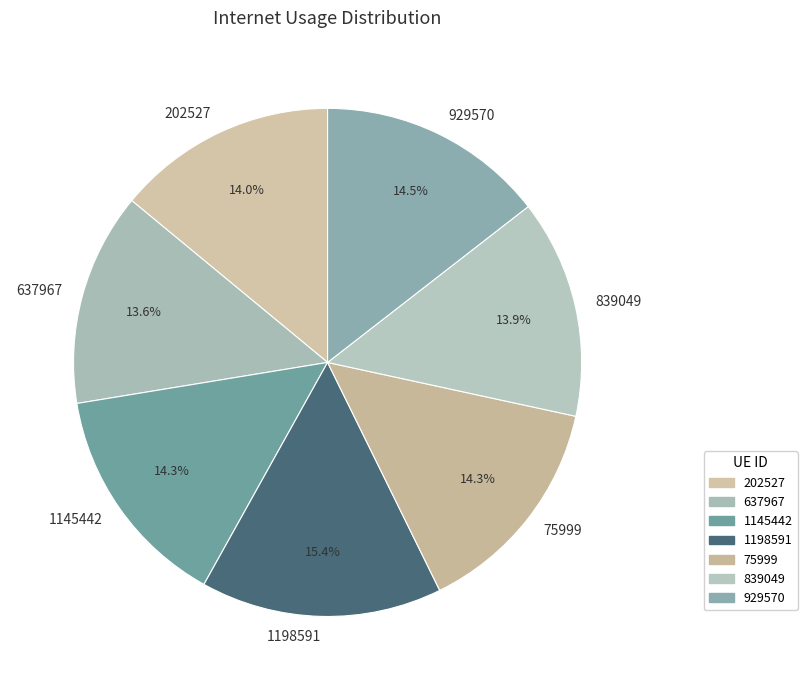

Between 1145442 and 1198591, which is larger?

1198591